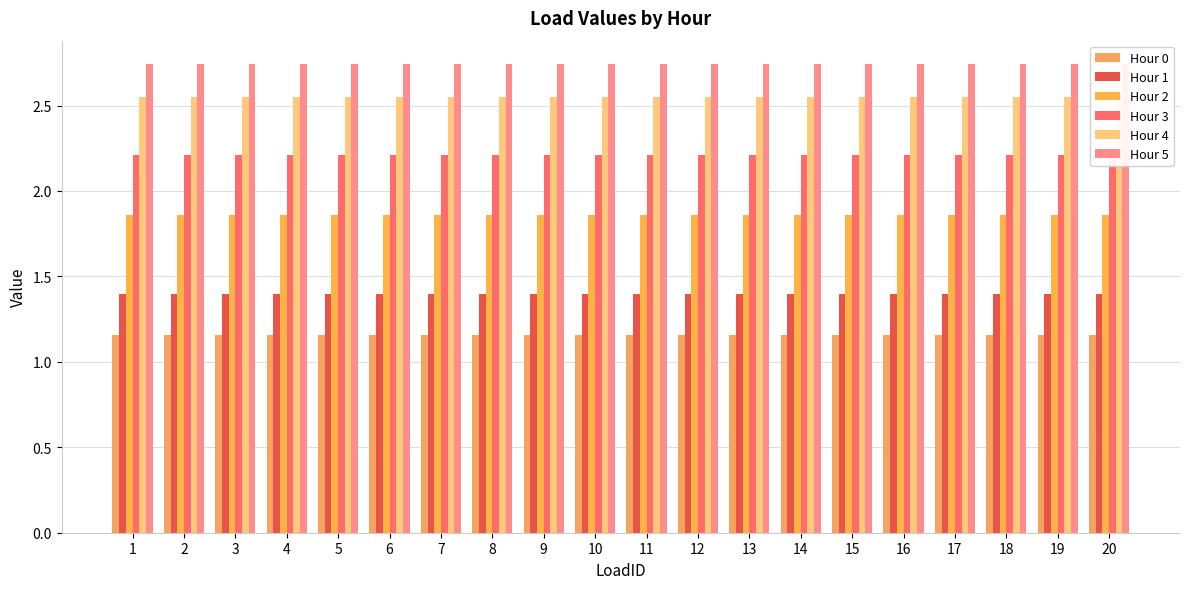

Rank the series by their maximum value, from highest to lowest.

Hour 5, Hour 4, Hour 3, Hour 2, Hour 1, Hour 0